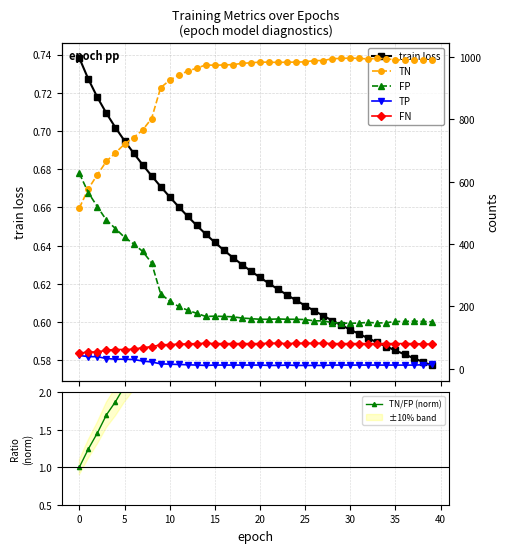

Does the chart have visible grid lines?

Yes